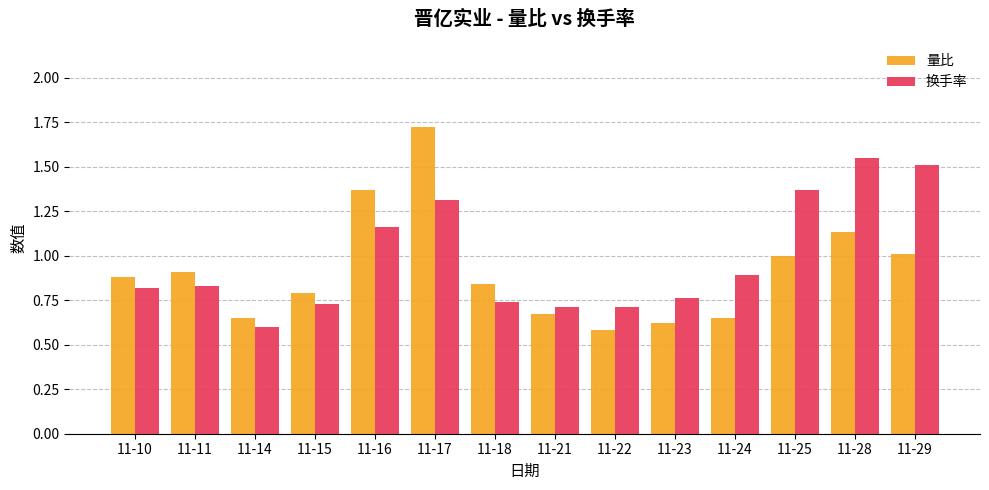

What is the sum of all 换手率 values?

13.7